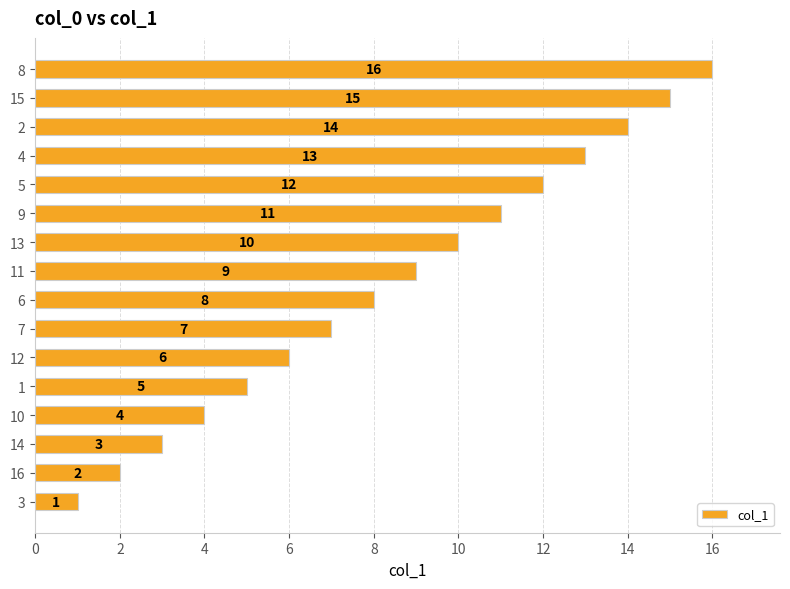

What is the greatest value displayed?

16